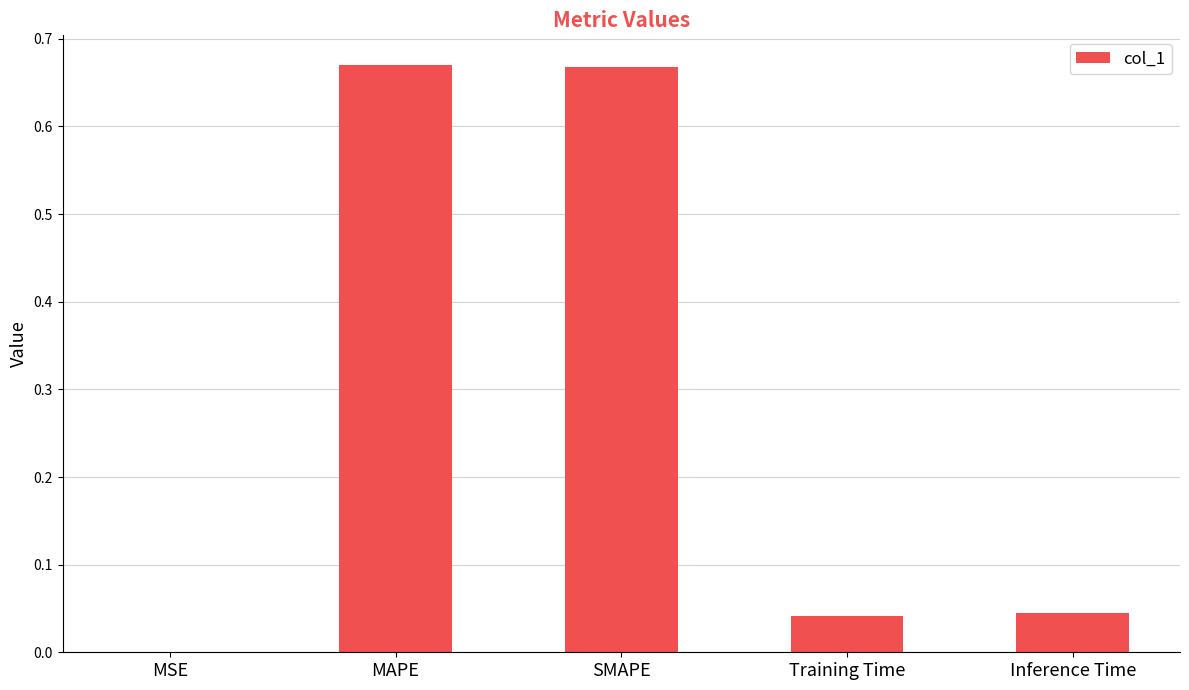

The chart shows a value of 0.1 at Training Time. True or false?

False